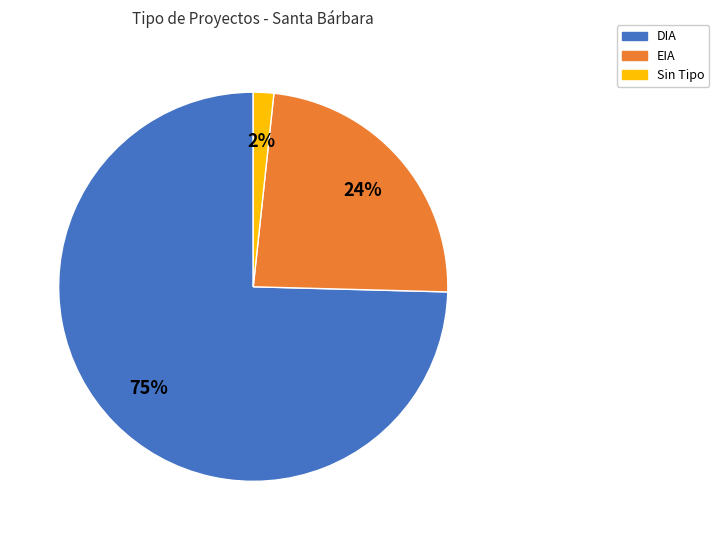

Count the number of slices in the pie.

3